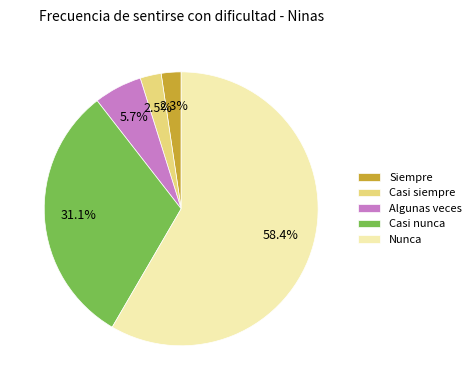

Combined, do Casi siempre and Nunca account for over 50%?

Yes